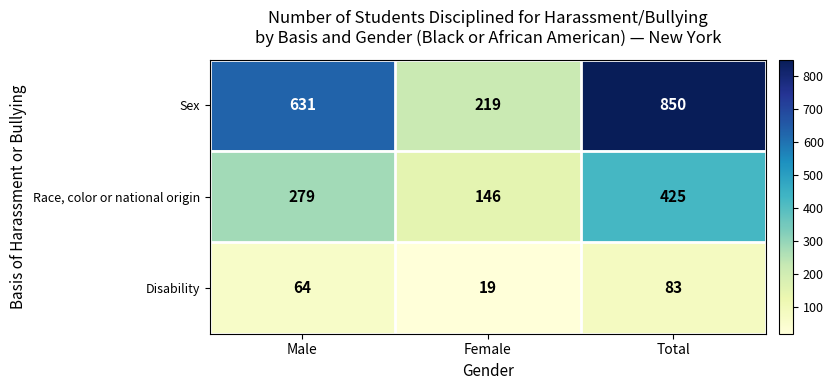

Reading left to right, extract all data points from this chart.

Sex: 631	219	850
Race, color or national origin: 279	146	425
Disability: 64	19	83